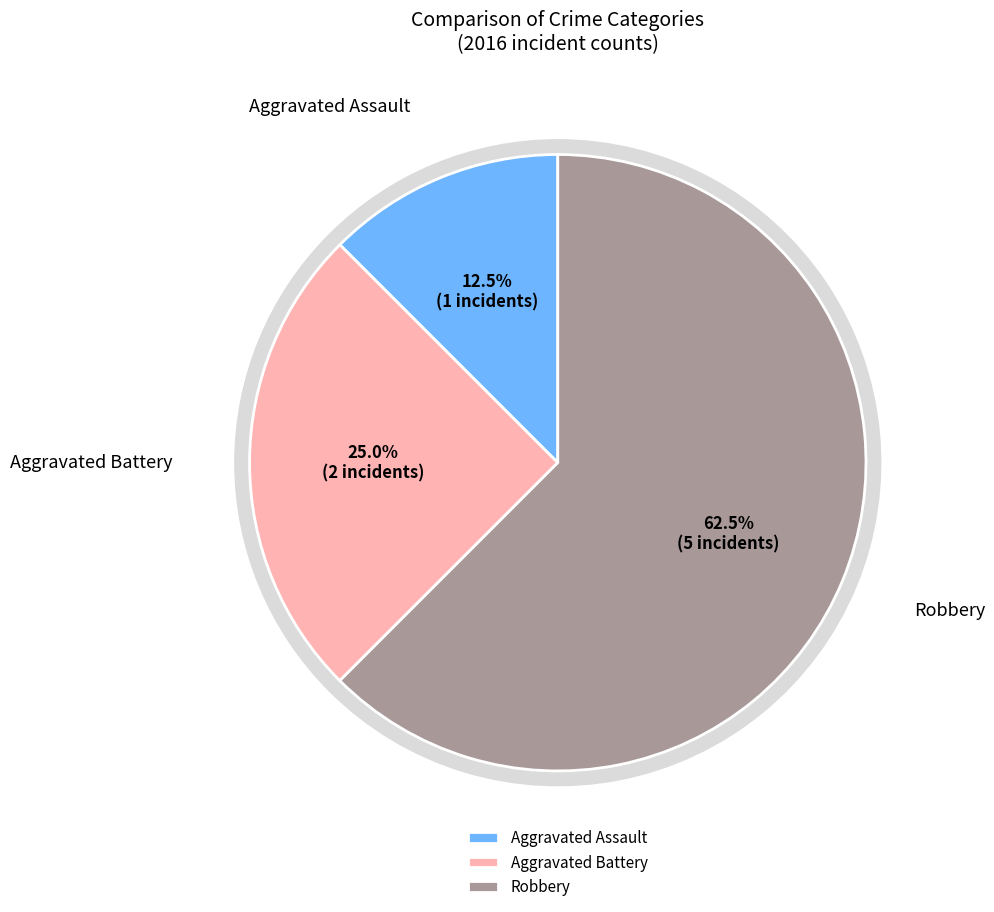

Is it true that Aggravated Battery is 25% of the pie?

True